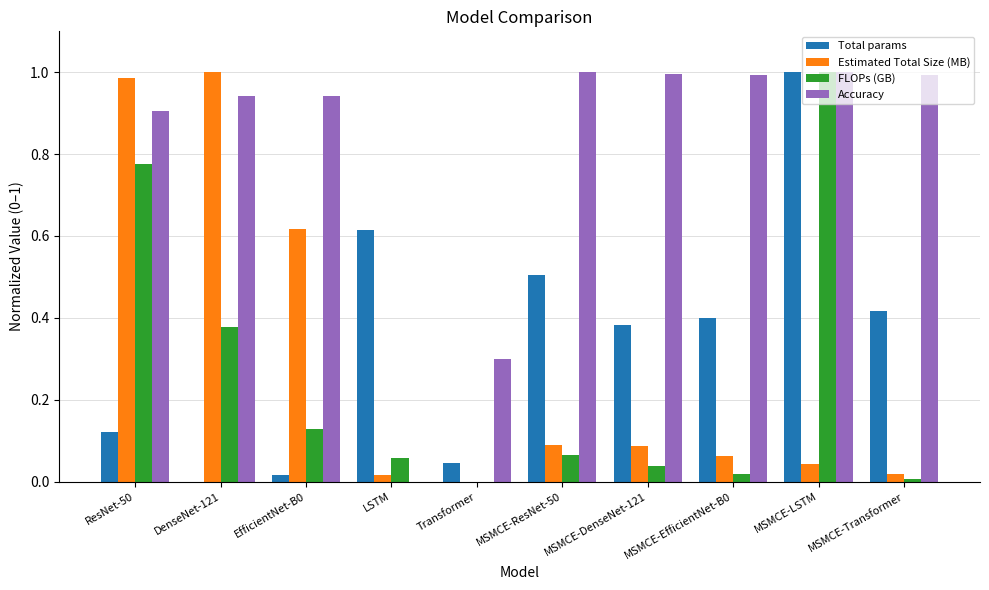

What is the sum of the Estimated Total Size (MB) values at MSMCE-ResNet-50 and ResNet-50?

1.1